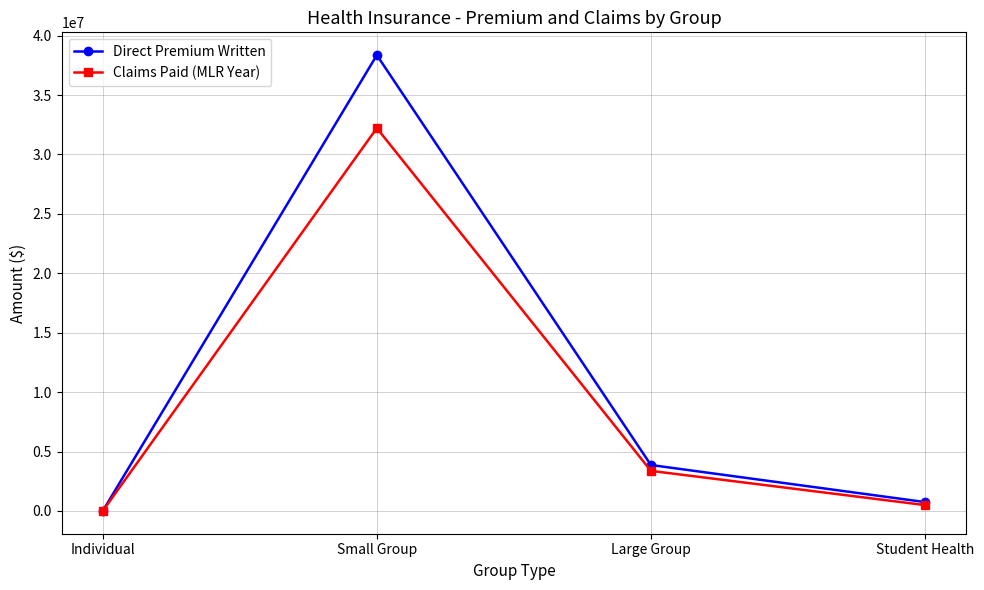

How many positive values does the Direct Premium Written series have?

3